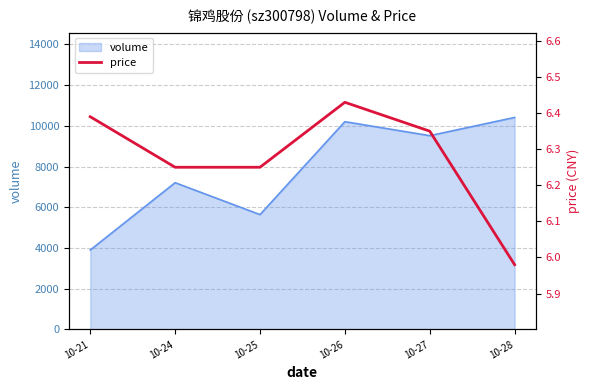

What is the highest value of the volume series?

10409